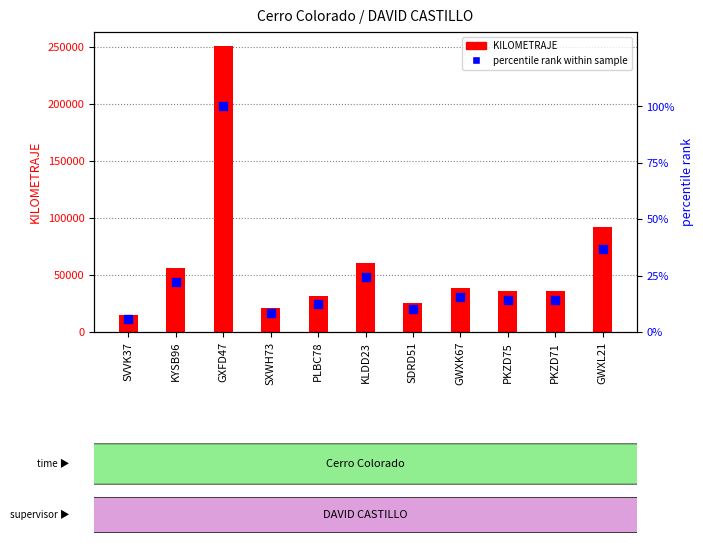

Which series reaches the minimum Y coordinate?

percentile rank within sample